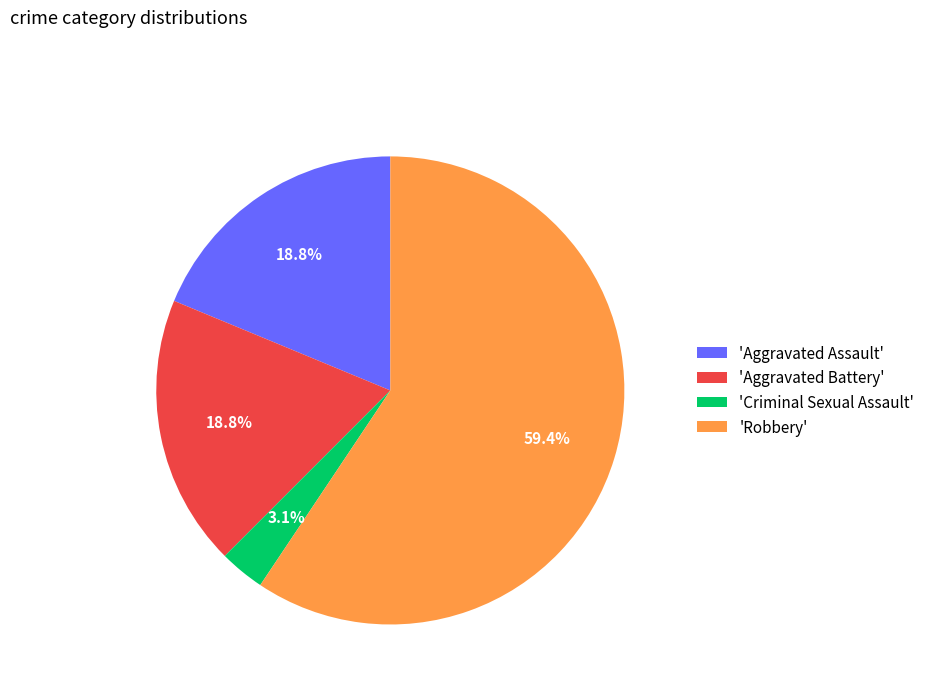

Combined, do 'Aggravated Assault' and 'Robbery' account for over 50%?

Yes